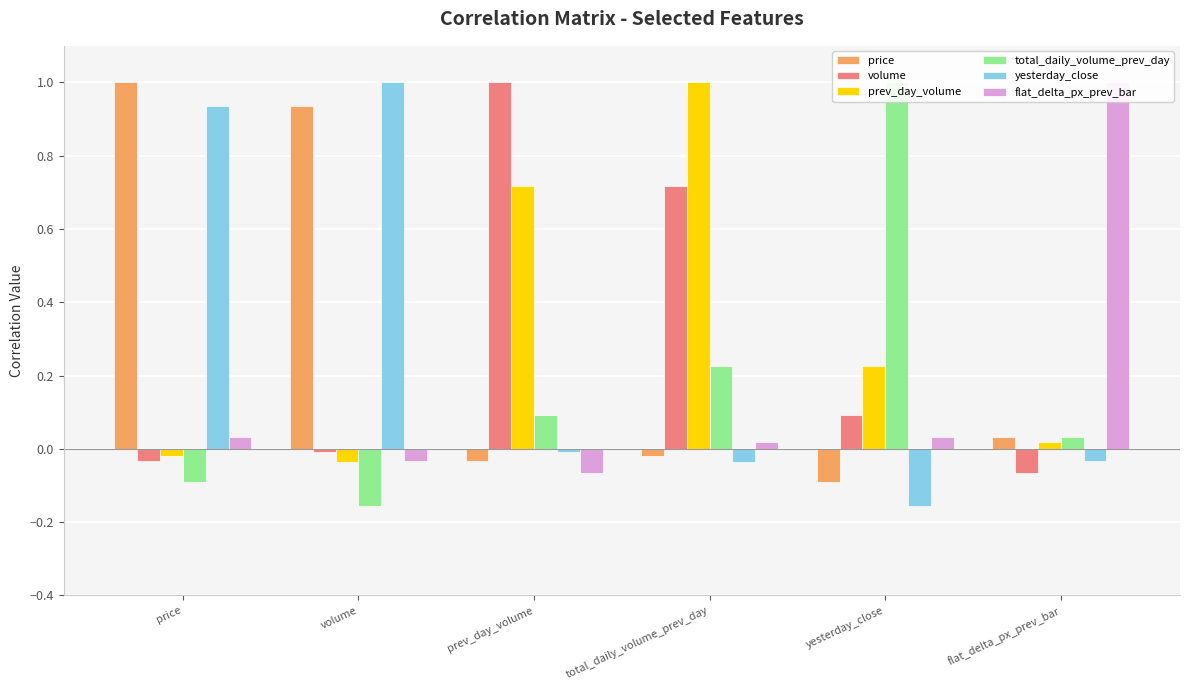

Count the number of categories in the chart.

6